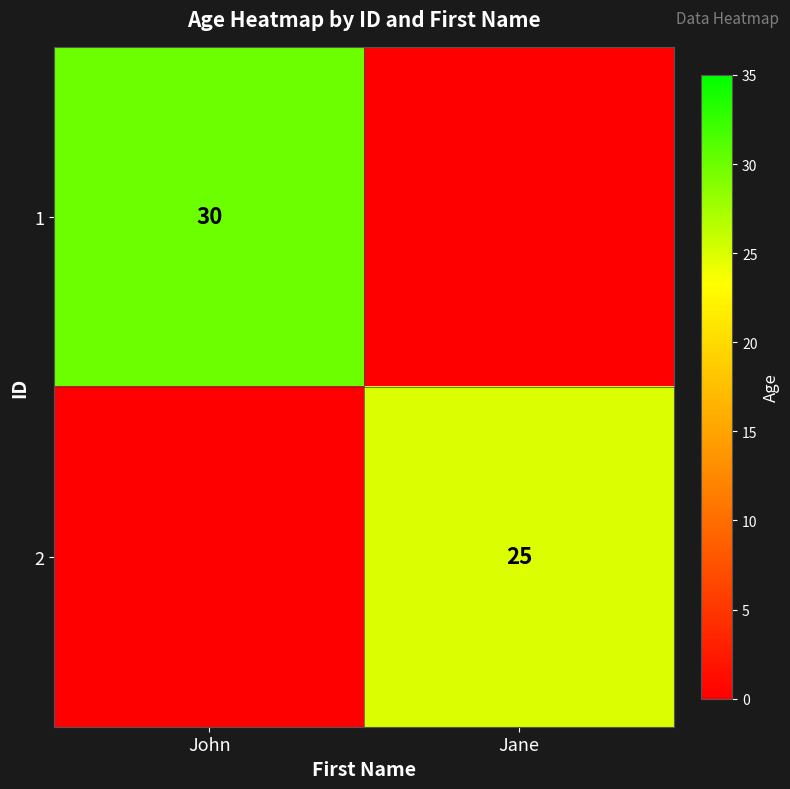

The 2 series shows 25 at Jane. True or false?

True